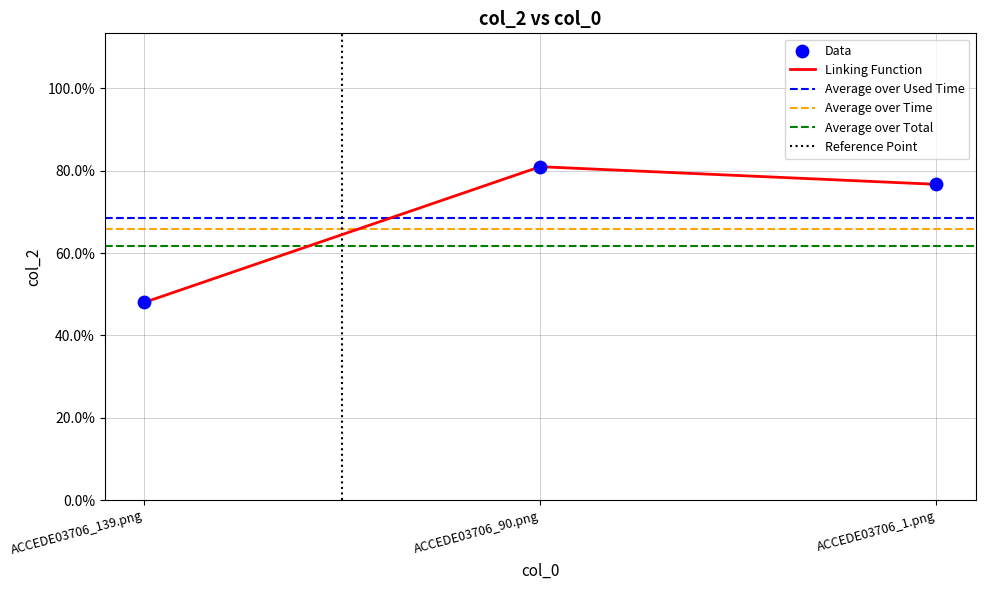

Which has a higher value, ACCEDE03706_90.png or ACCEDE03706_139.png?

ACCEDE03706_90.png